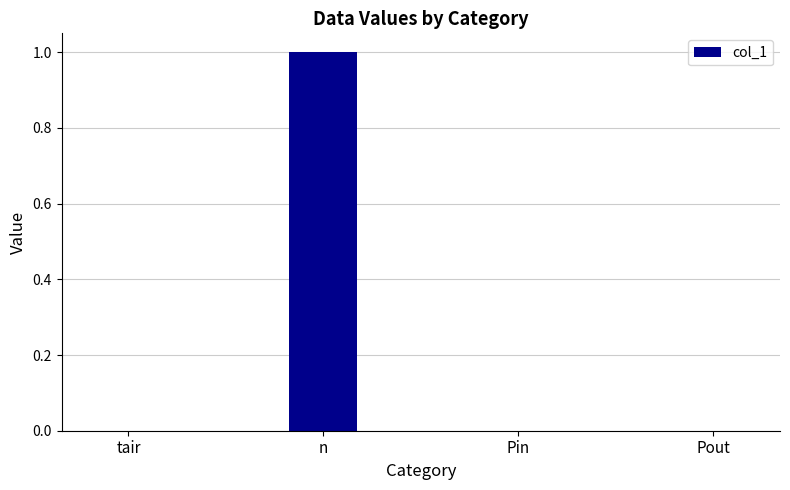

Is it true that the value at Pout is 1?

False